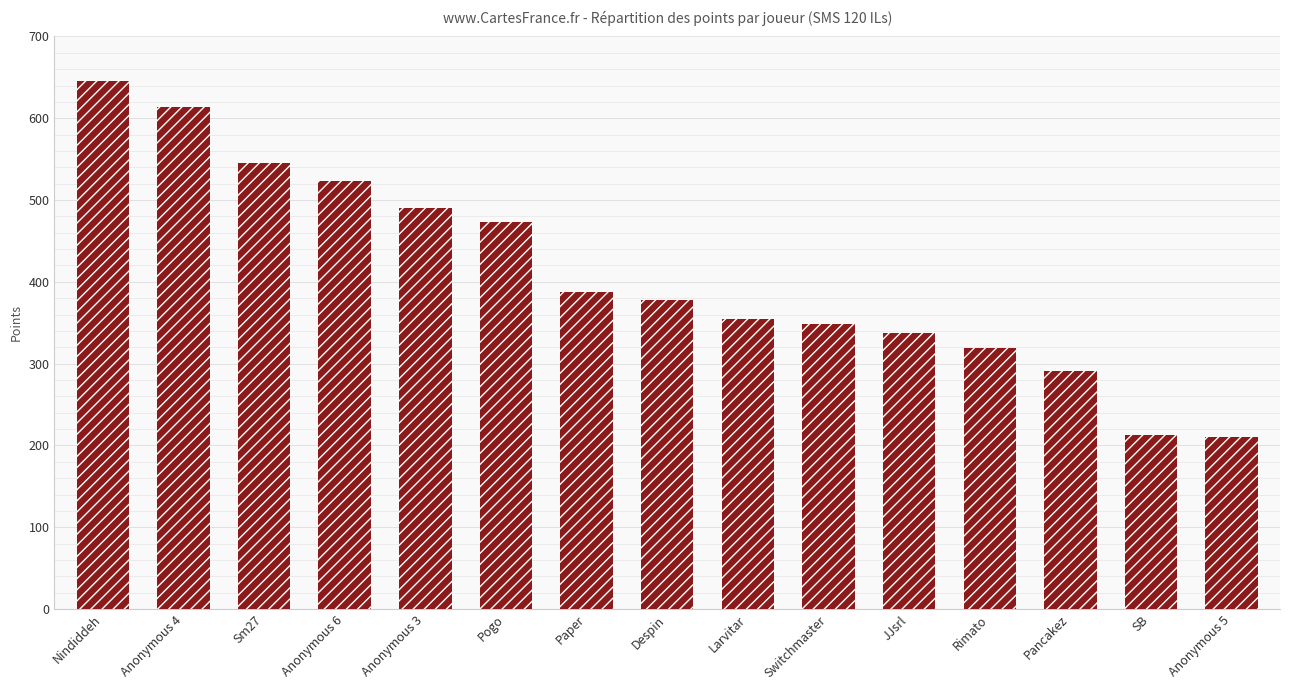

Which has a higher value, Paper or Rimato?

Paper